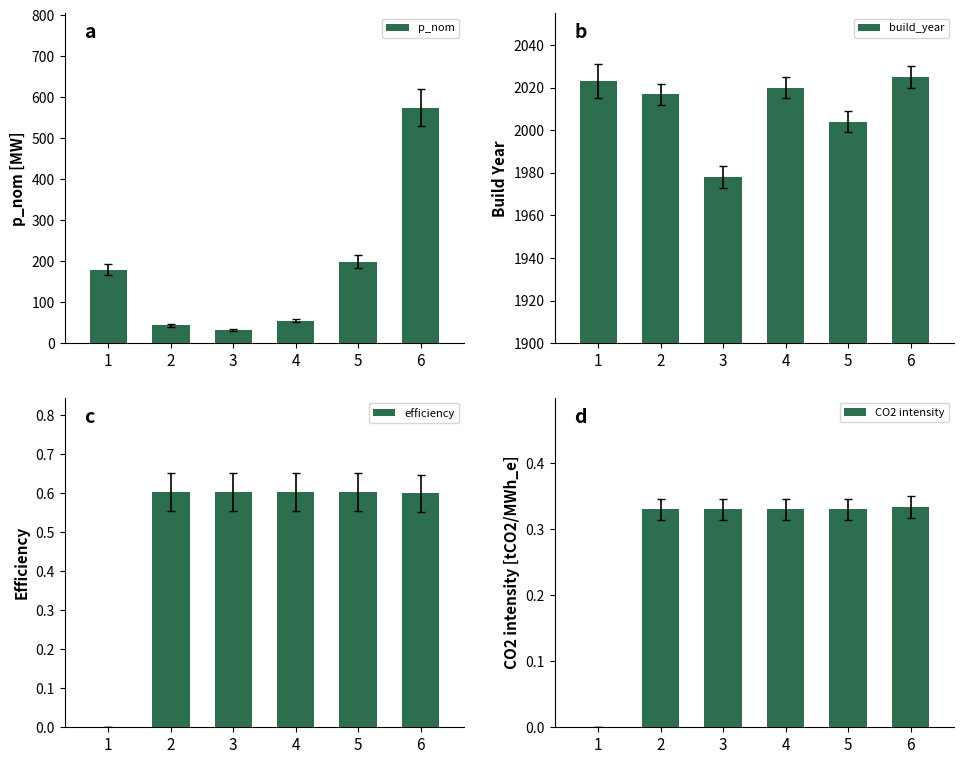

Rank the series at 2 from lowest to highest value.

CO2 intensity, efficiency, p_nom, build_year